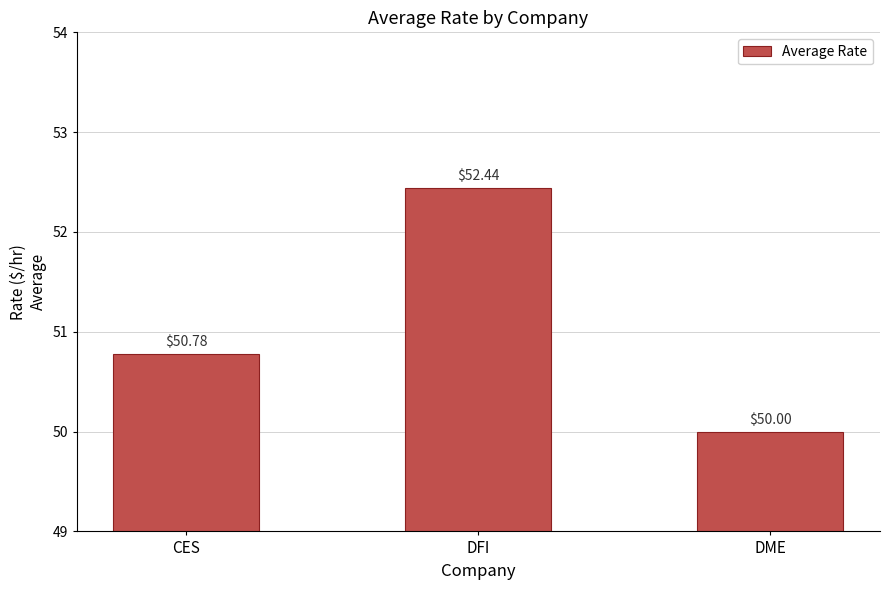

What is the change in value from DFI to DME?

-2.4